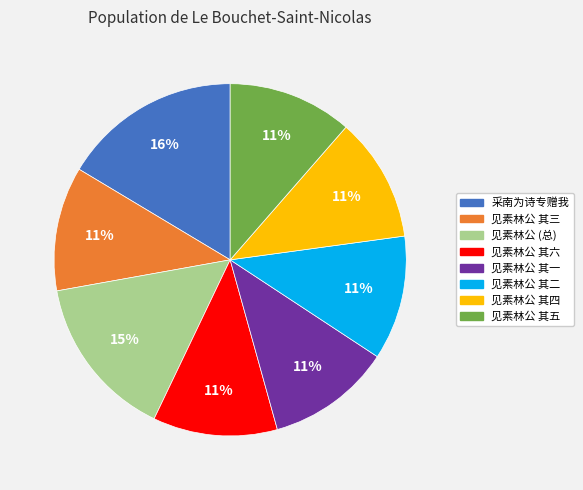

To the nearest percent, what is the average slice percentage?

12%